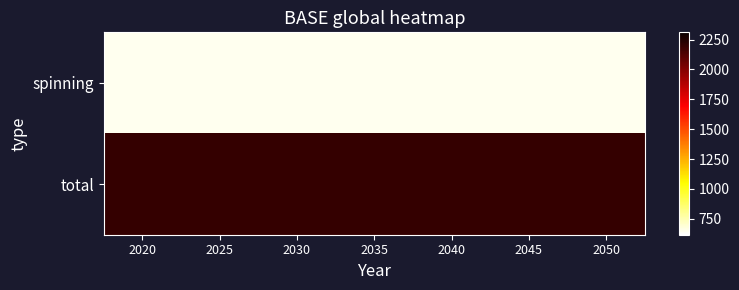

What is the maximum value shown in the chart?

2200